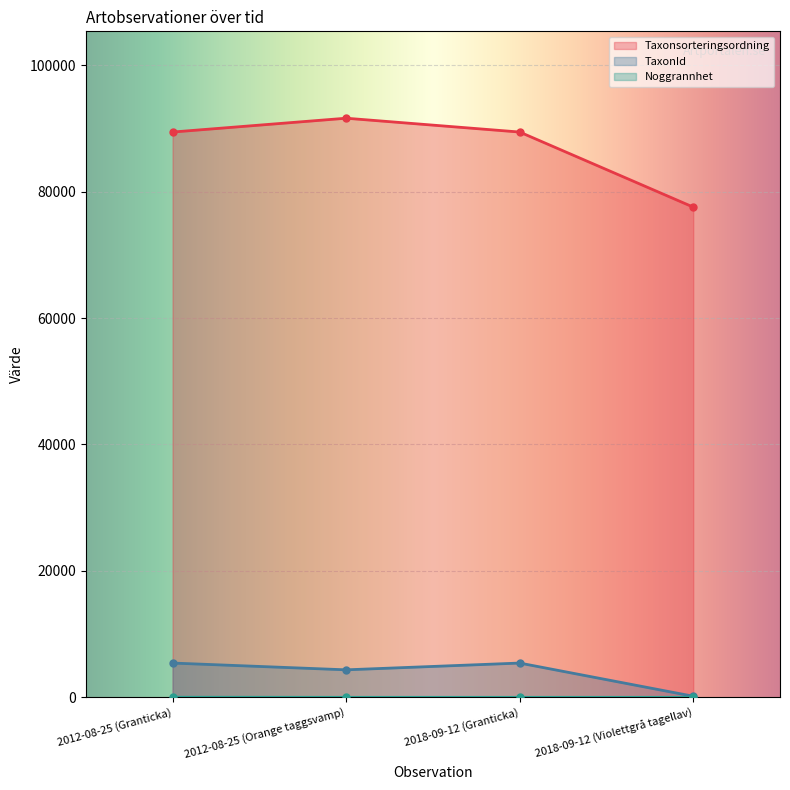

Rank the series at 2018-09-12 (Granticka) from highest to lowest value.

Taxonsorteringsordning, TaxonId, Noggrannhet